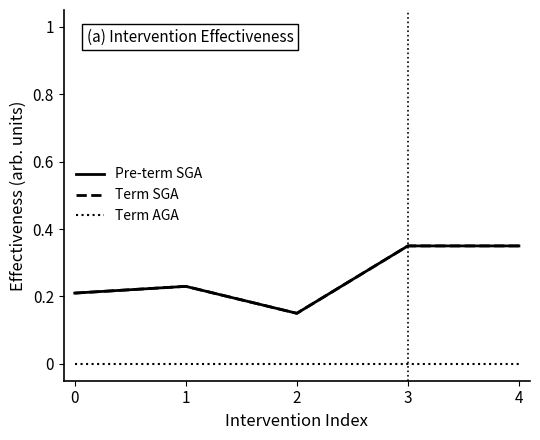

Does the chart have visible grid lines?

No